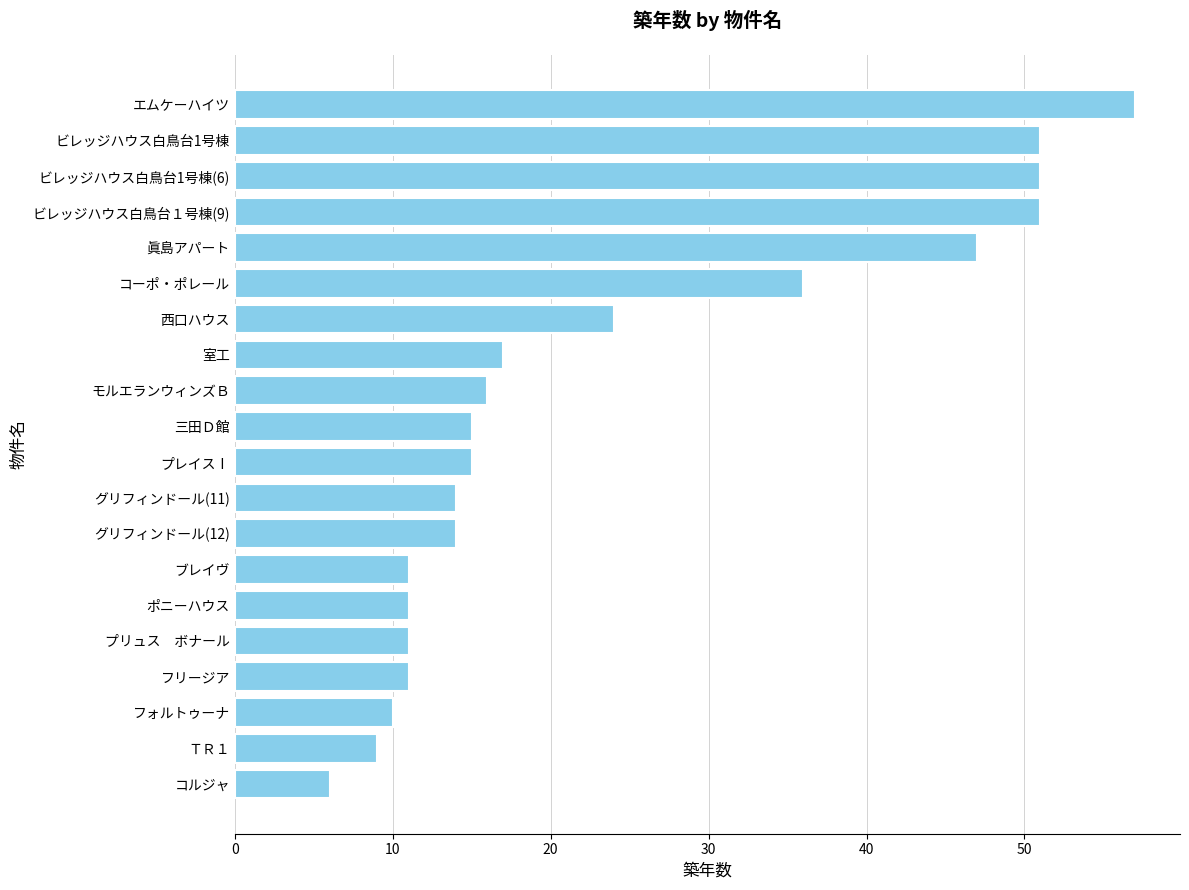

Read the value at フリージア, to the nearest 5.

10